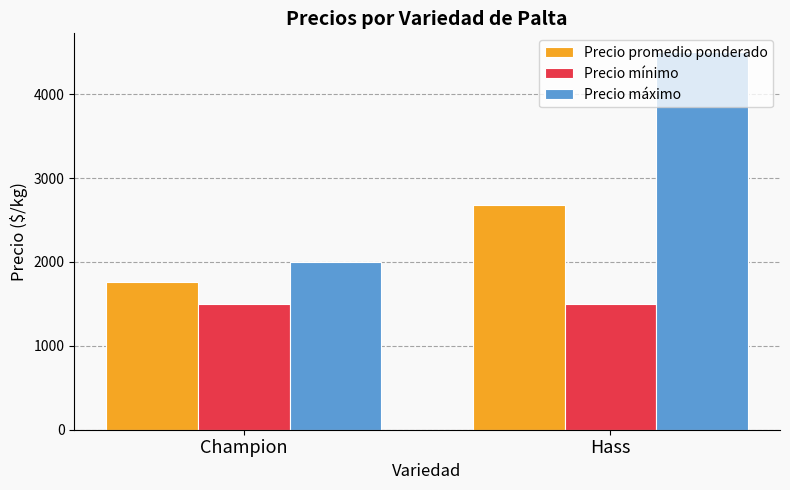

What is the smallest value displayed?

1500.0